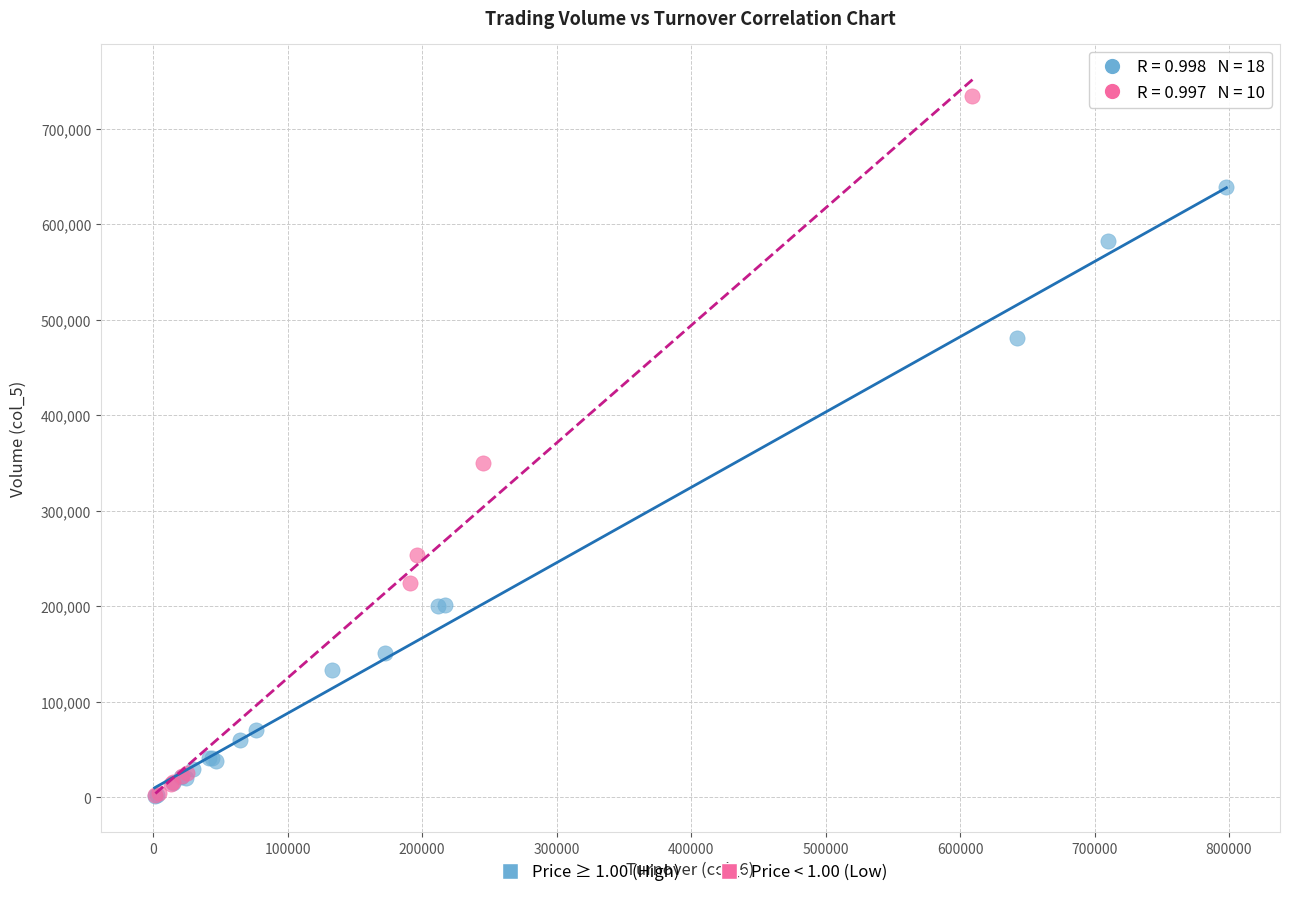

Which series contains the highest Y value?

Price < 1.00 (Low)